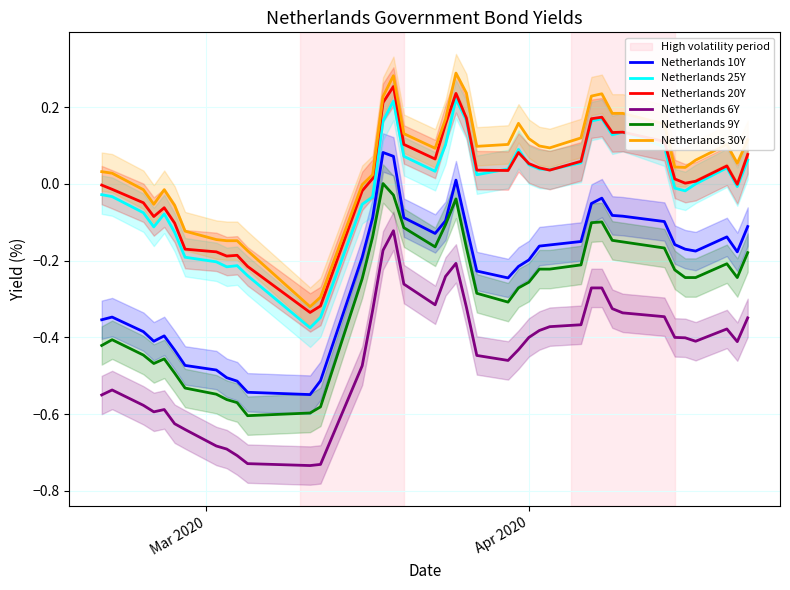

What is the value of the Netherlands 25Y point at the 5th from the left?

-0.1